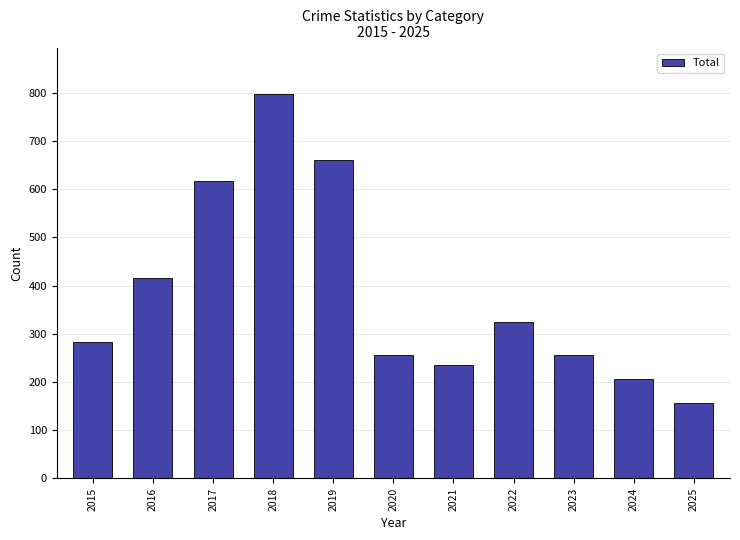

What is the value of the 1st bar from the left?

282